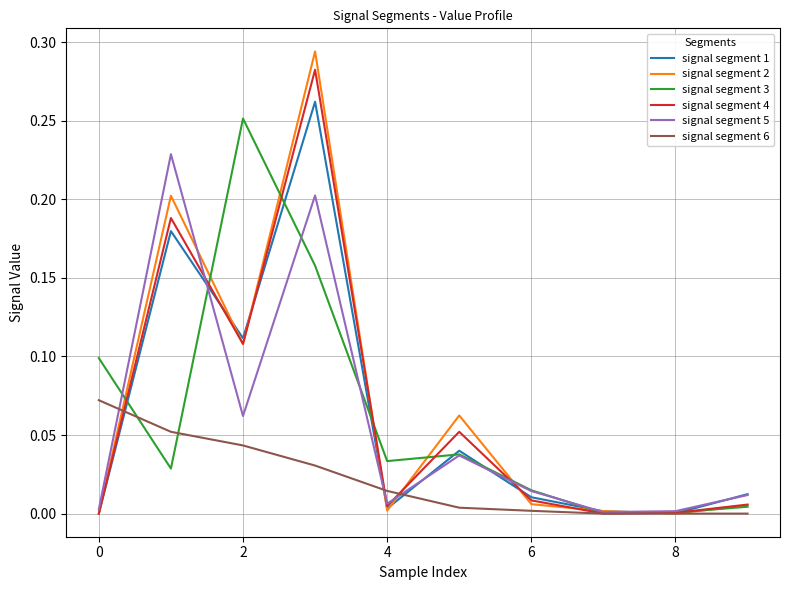

Which series has the largest range (max minus min)?

signal segment 2